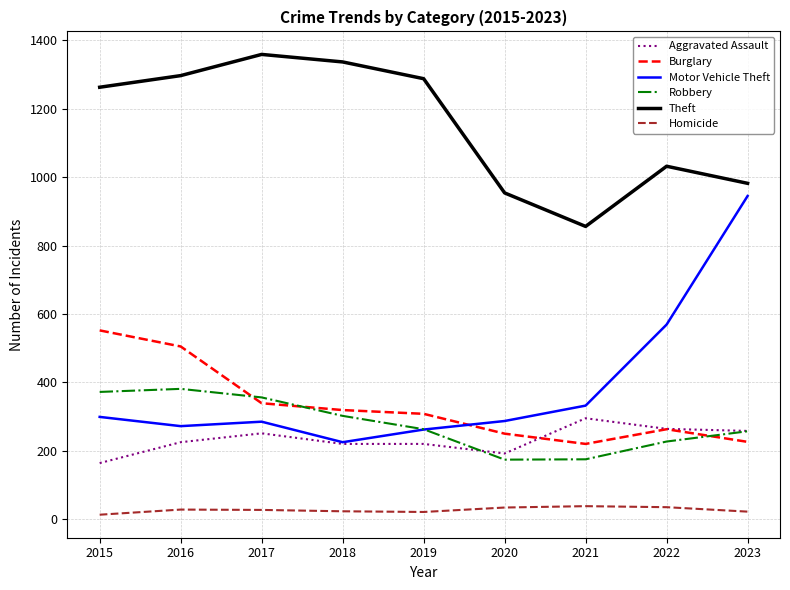

At how many categories does at least one series exceed 1357?

1